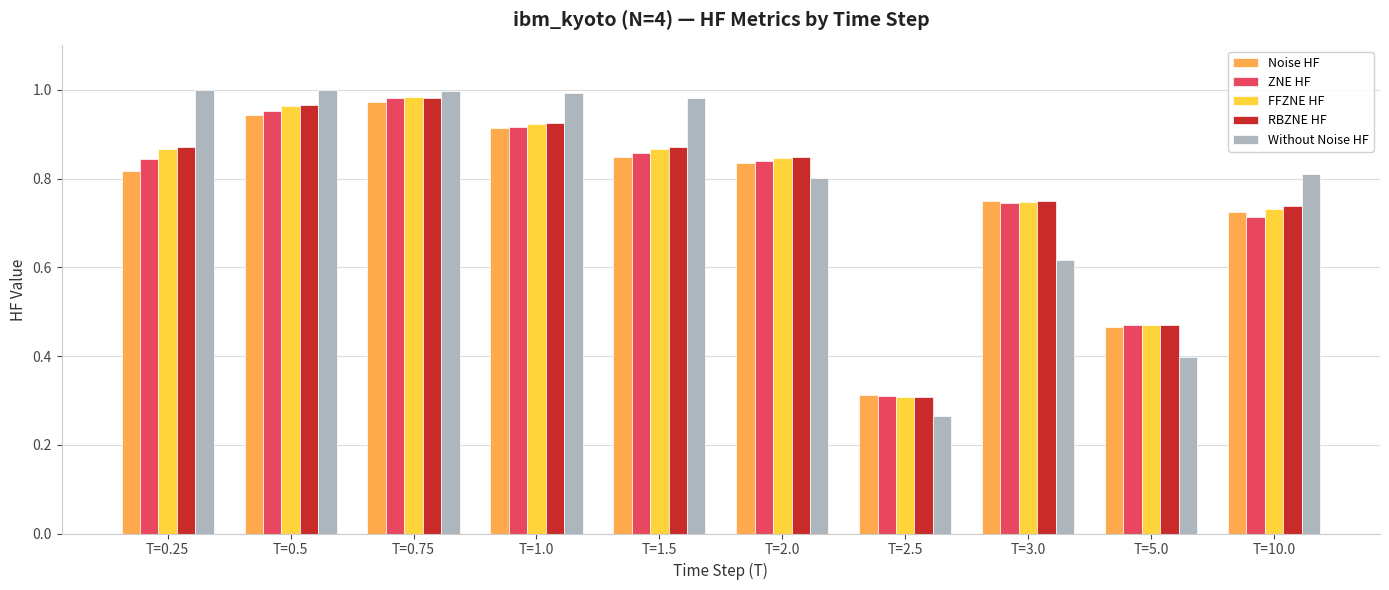

True or false: ZNE HF has a value of 0.8 at T=0.25.

True